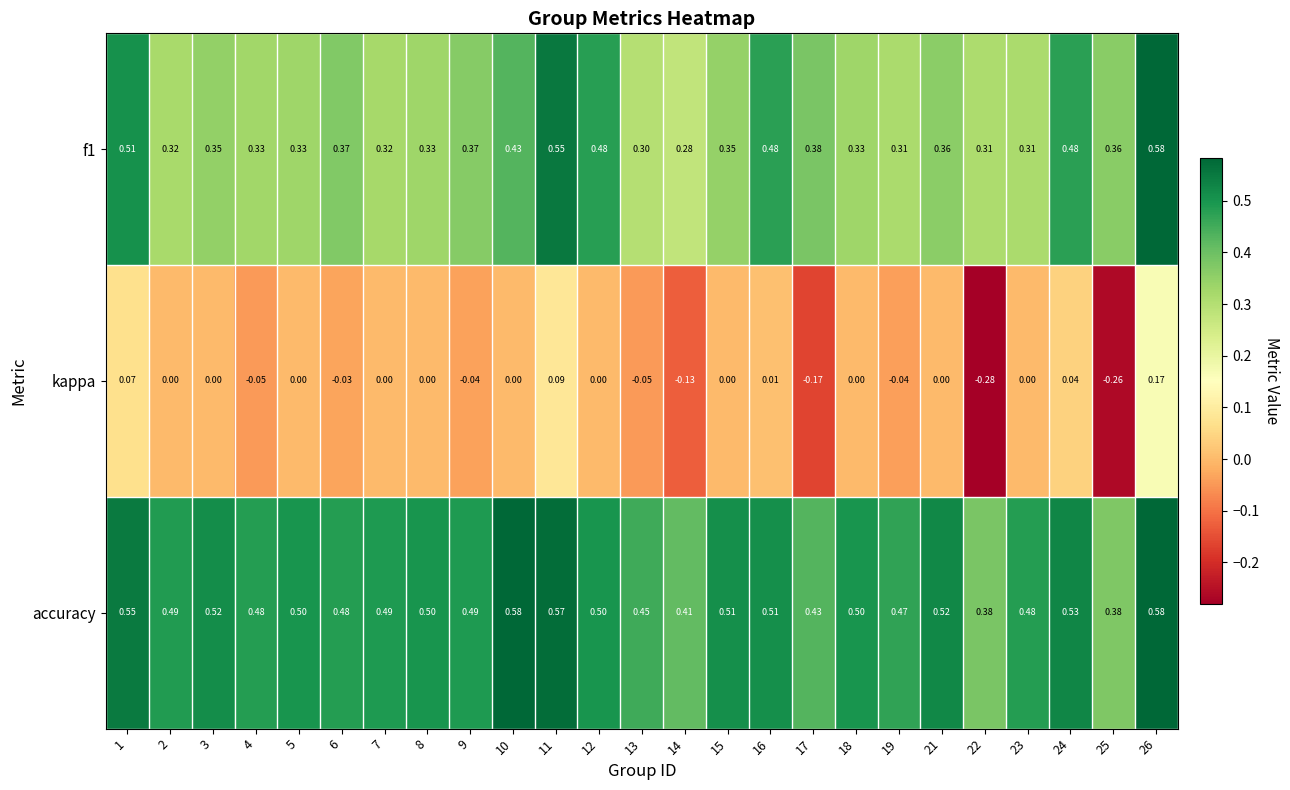

Which series has the largest total across all categories?

accuracy